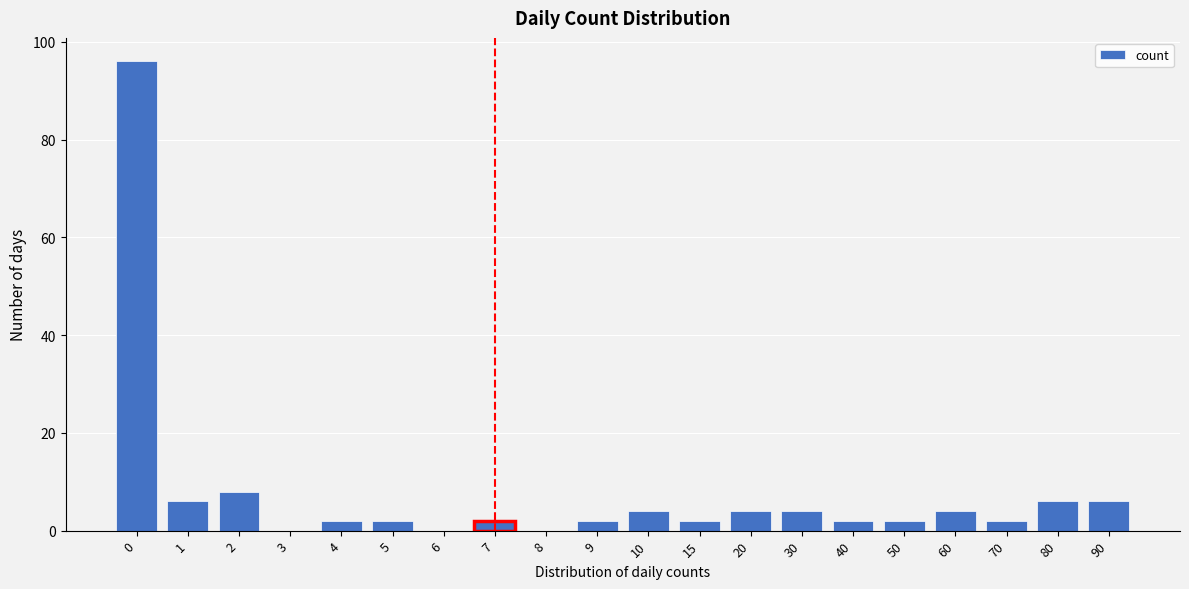

Reading left to right, transcribe all the data shown in this chart.

0=96	1=6	2=8	3=0	4=2	5=2	6=0	7=2	8=0	9=2	10=4	15=2	20=4	30=4	40=2	50=2	60=4	70=2	80=6	90=6